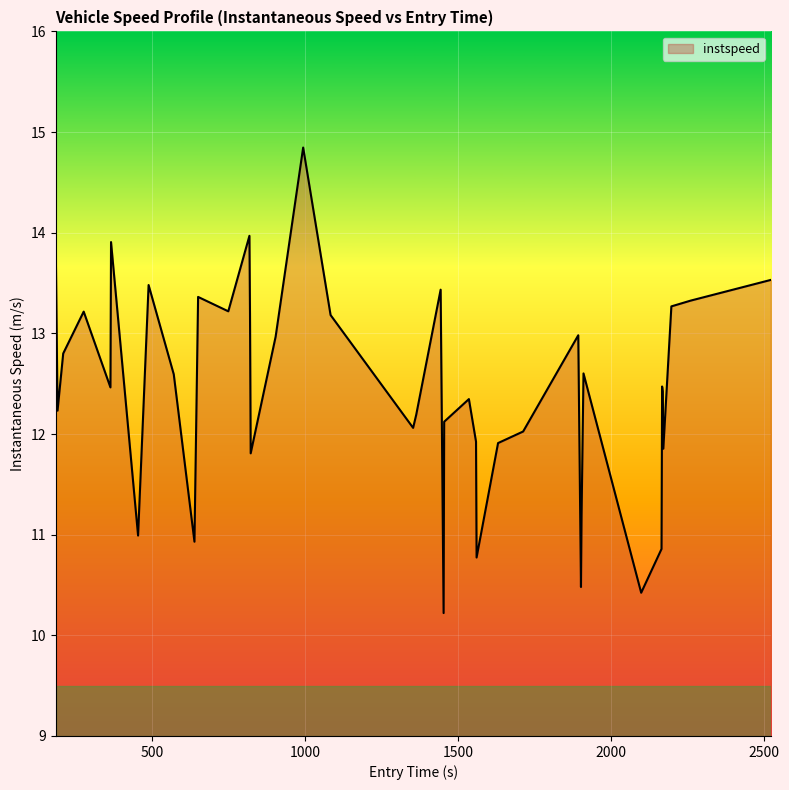

True or false: there are more than 2 points higher than both neighbors.

True